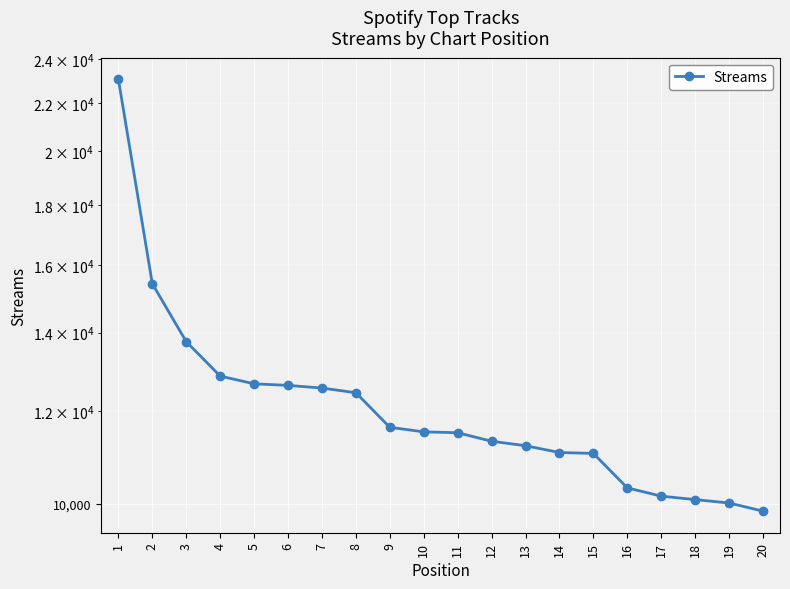

What is the difference between the values at 20 and 9?

1767